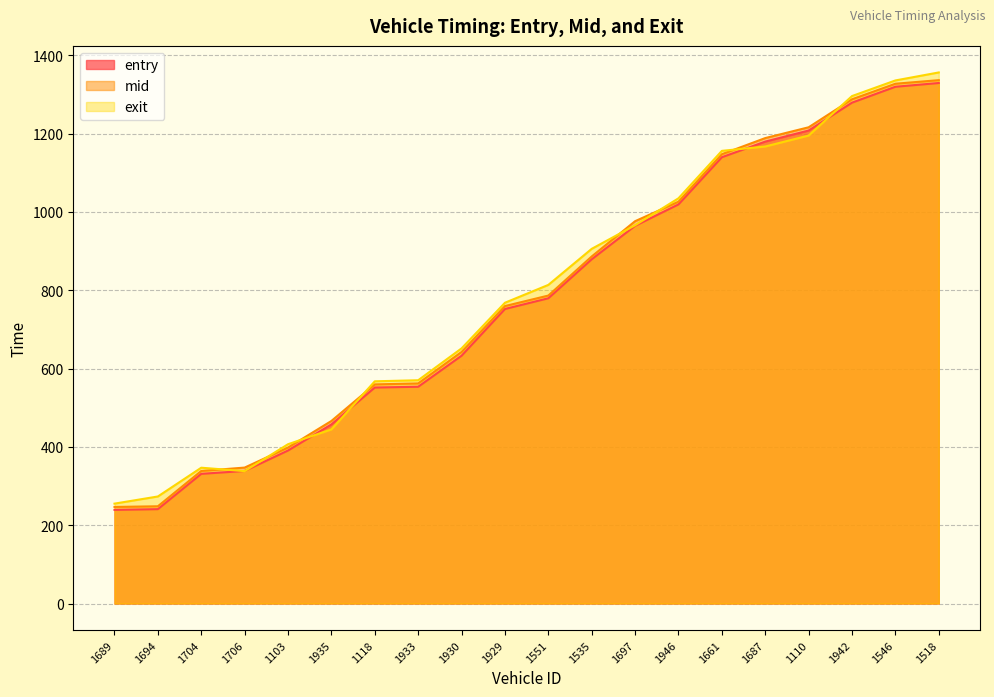

How many times do exit and mid cross each other?

8